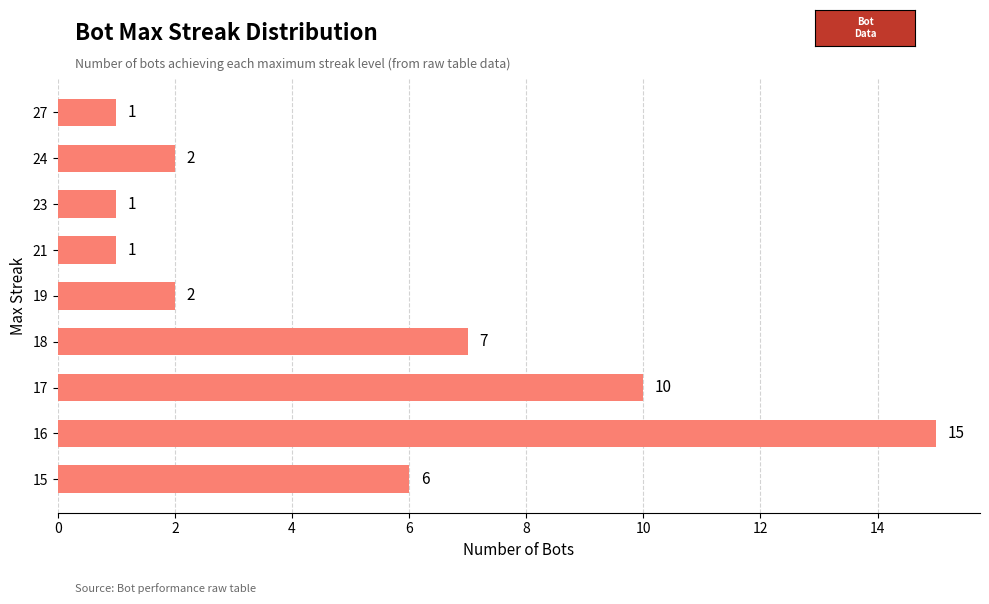

Is it true that the value at 18 is 2?

False